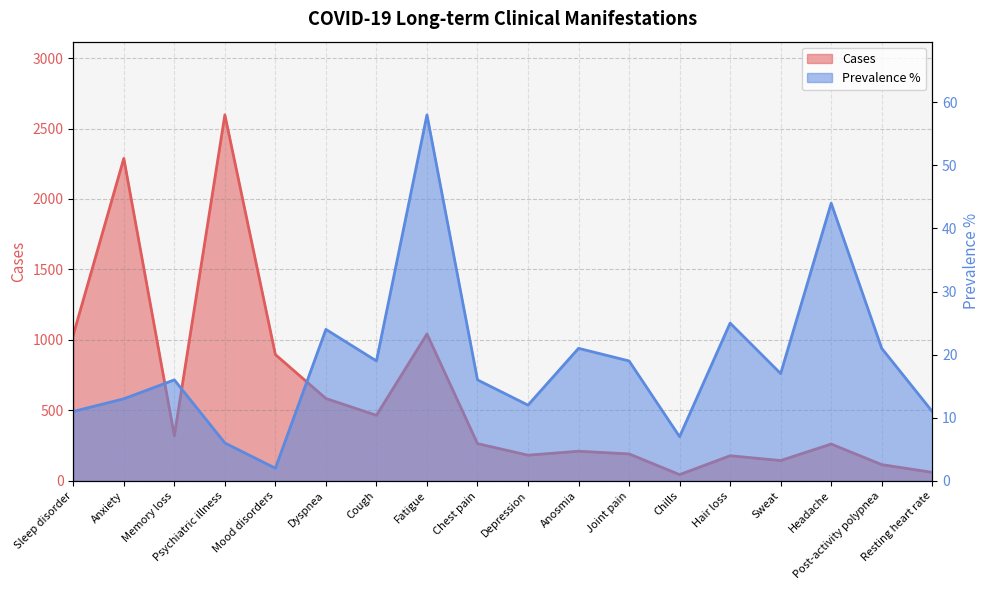

At Headache, list the series in order from smallest to largest.

Prevalence %, Cases